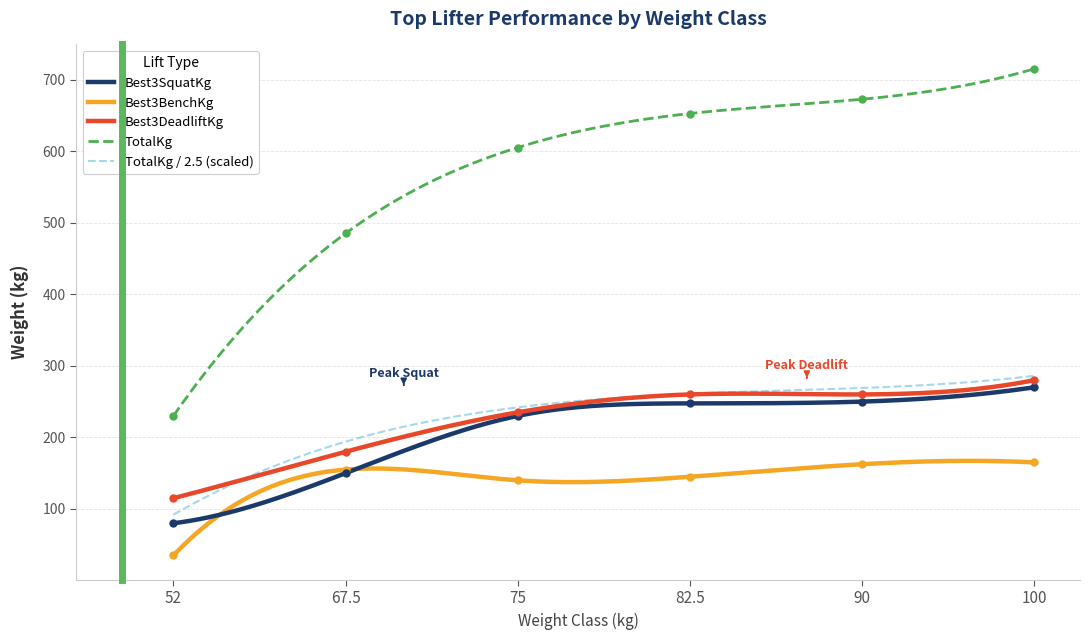

What position from the left is 75?

3